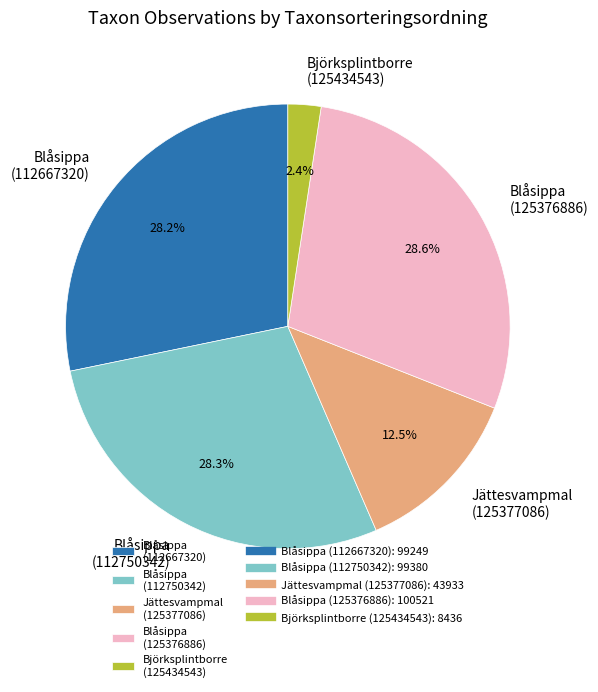

What is the total percentage of Blåsippa (112667320) and Jättesvampmal (125377086)?

40.7%